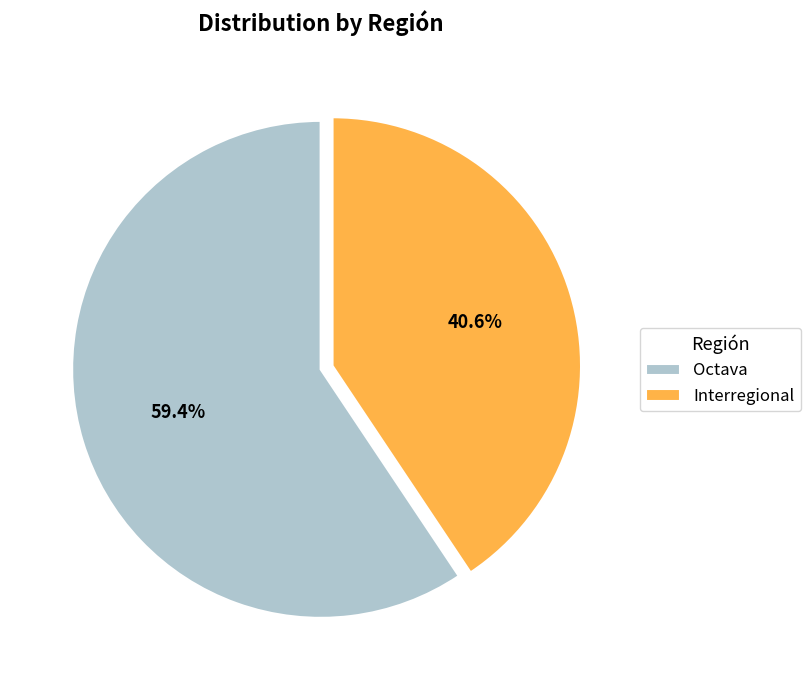

What percentage is NOT represented by Octava?

40.6%